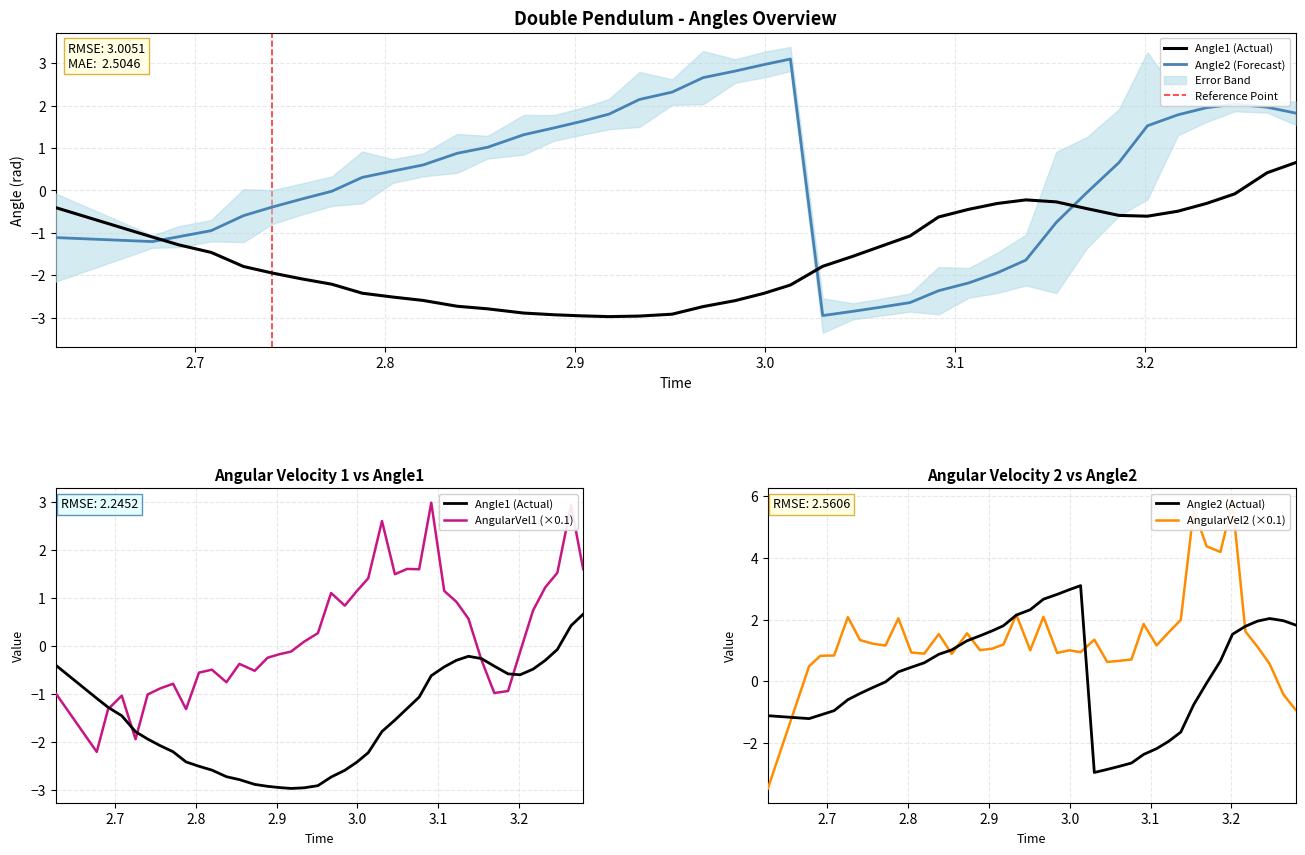

What is the maximum value for Angle2 (Actual)?

3.1